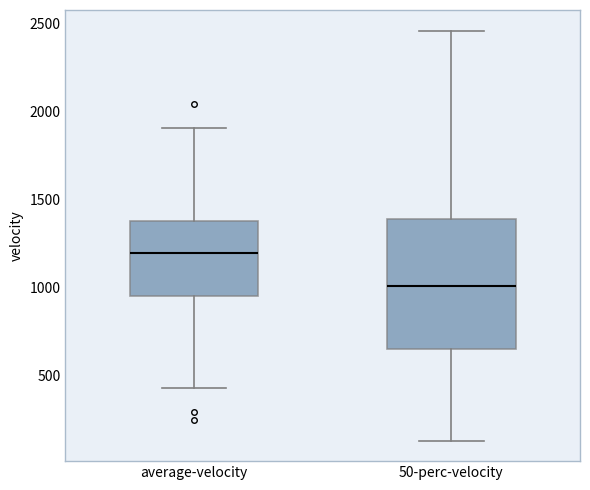

Comparing the boxes themselves (not the whiskers), which one is the tallest?

50-perc-velocity